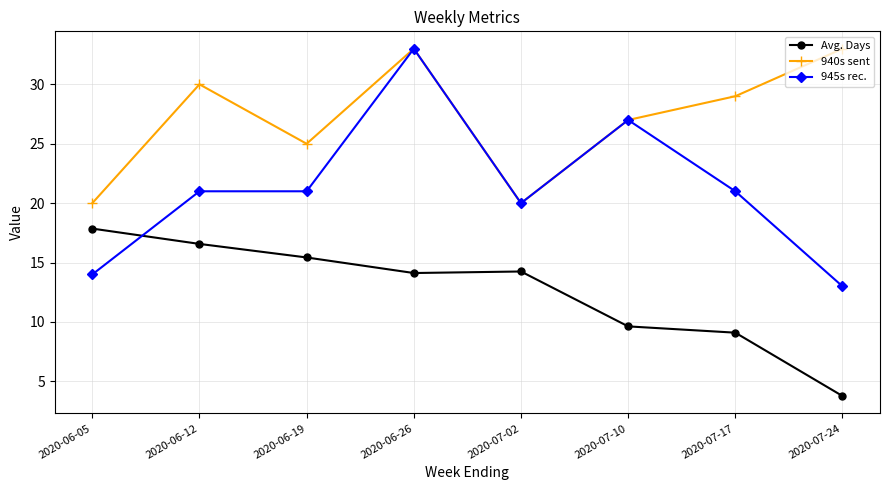

How many categories are shown in the chart?

8